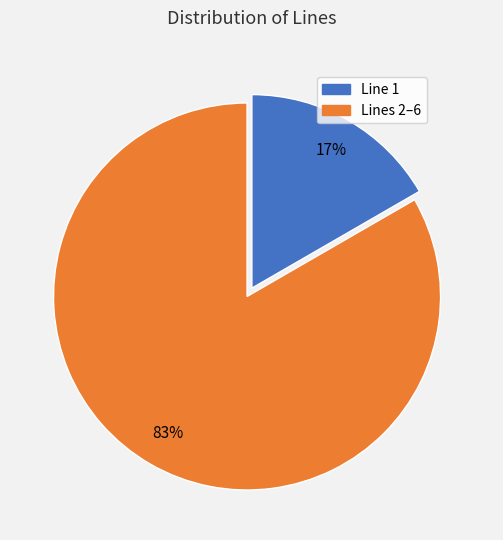

Is there any slice that represents more than half of the pie?

Yes